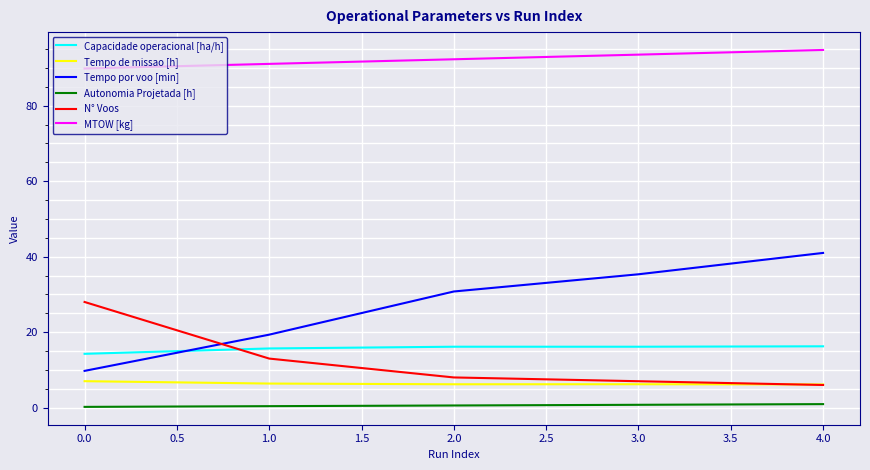

Is this an area chart (filled region under the line)?

No